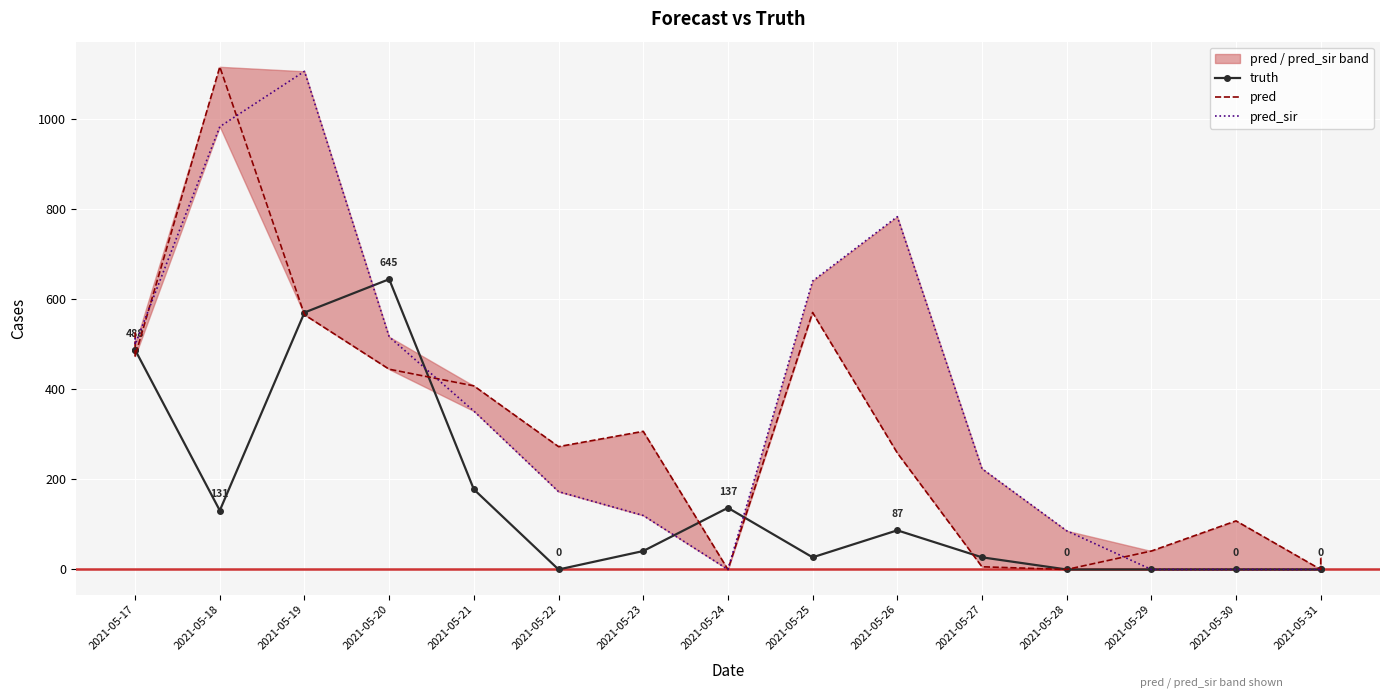

How many lines are shown in the chart?

3